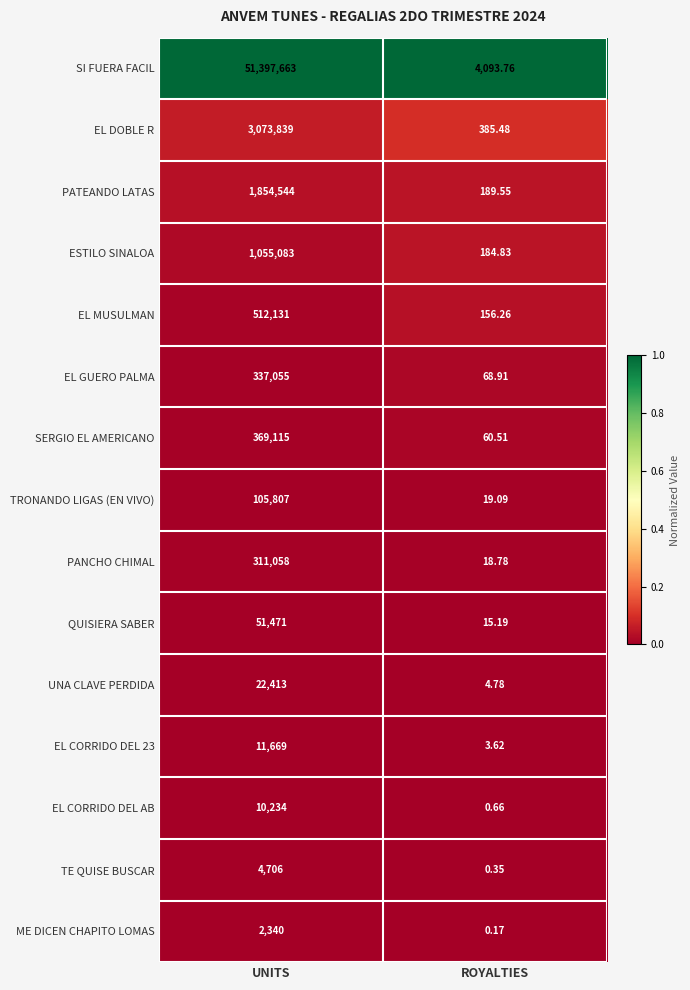

Which series has the largest range (max minus min)?

SI FUERA FACIL